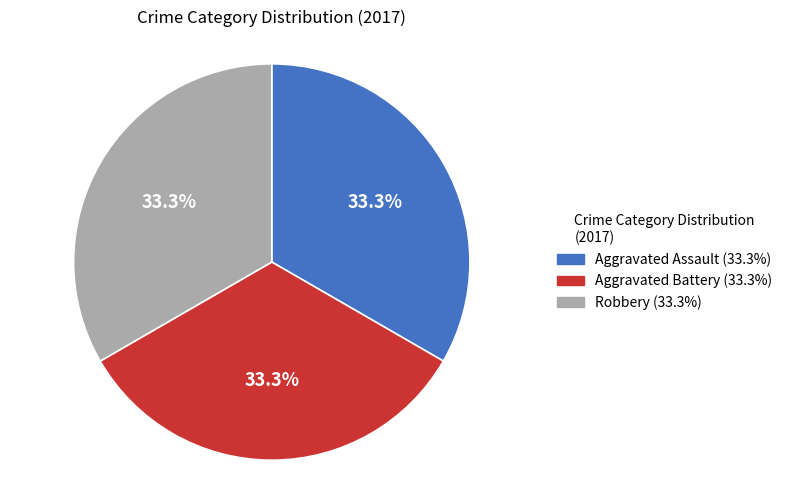

Does any single category account for the majority?

No